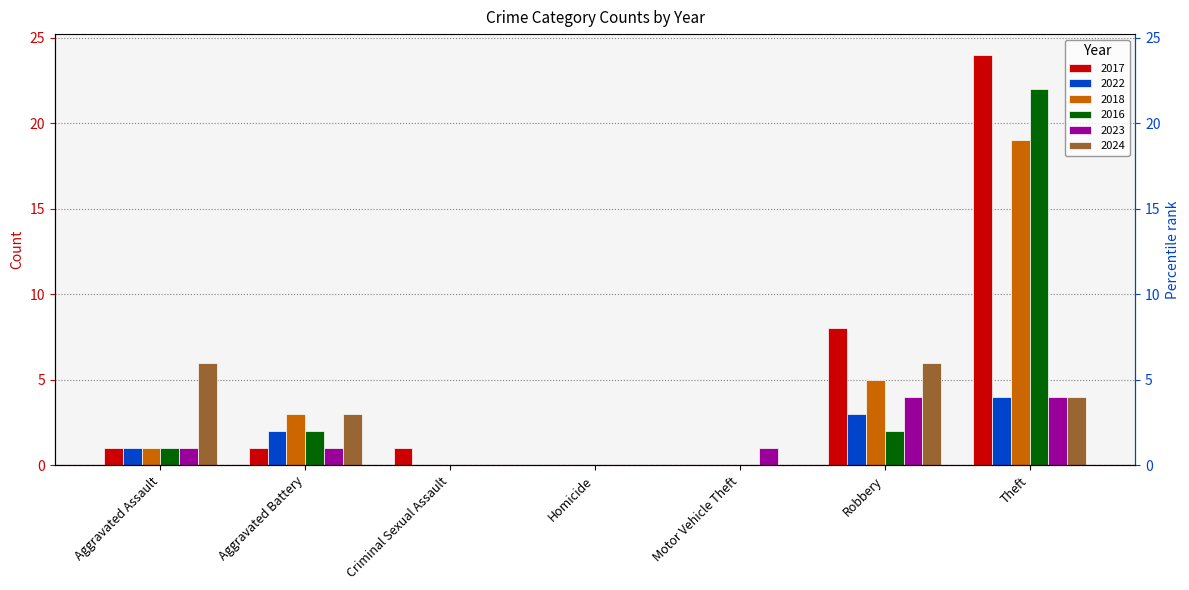

Which series changed the most between Aggravated Battery and Motor Vehicle Theft?

2018